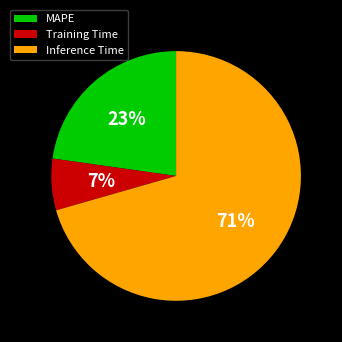

How many slices are in this pie chart?

3